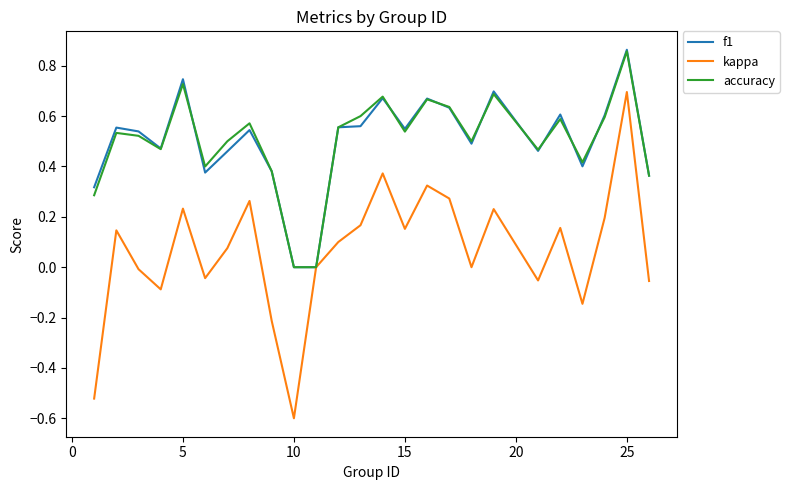

Which series has the widest spread of values?

kappa